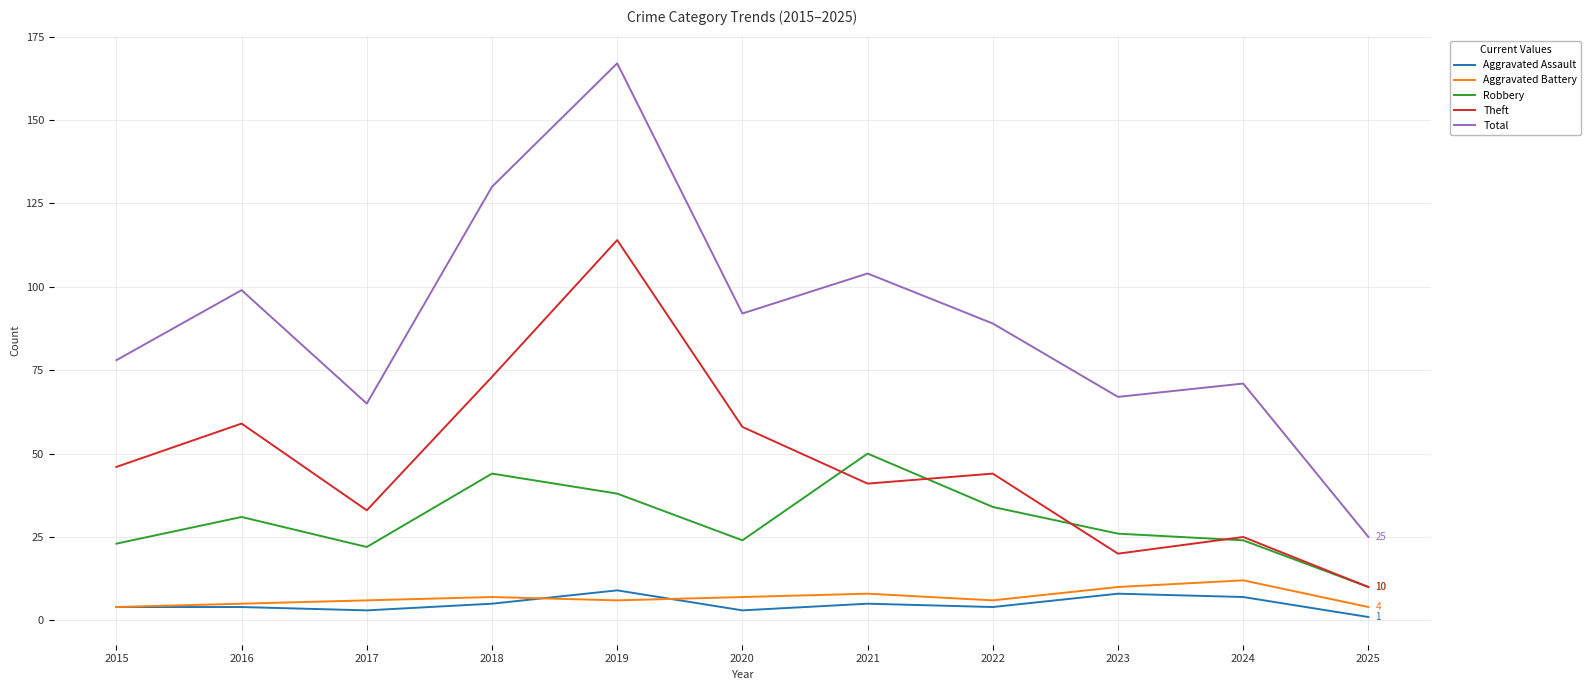

How many interior local peaks does the Robbery series have?

3